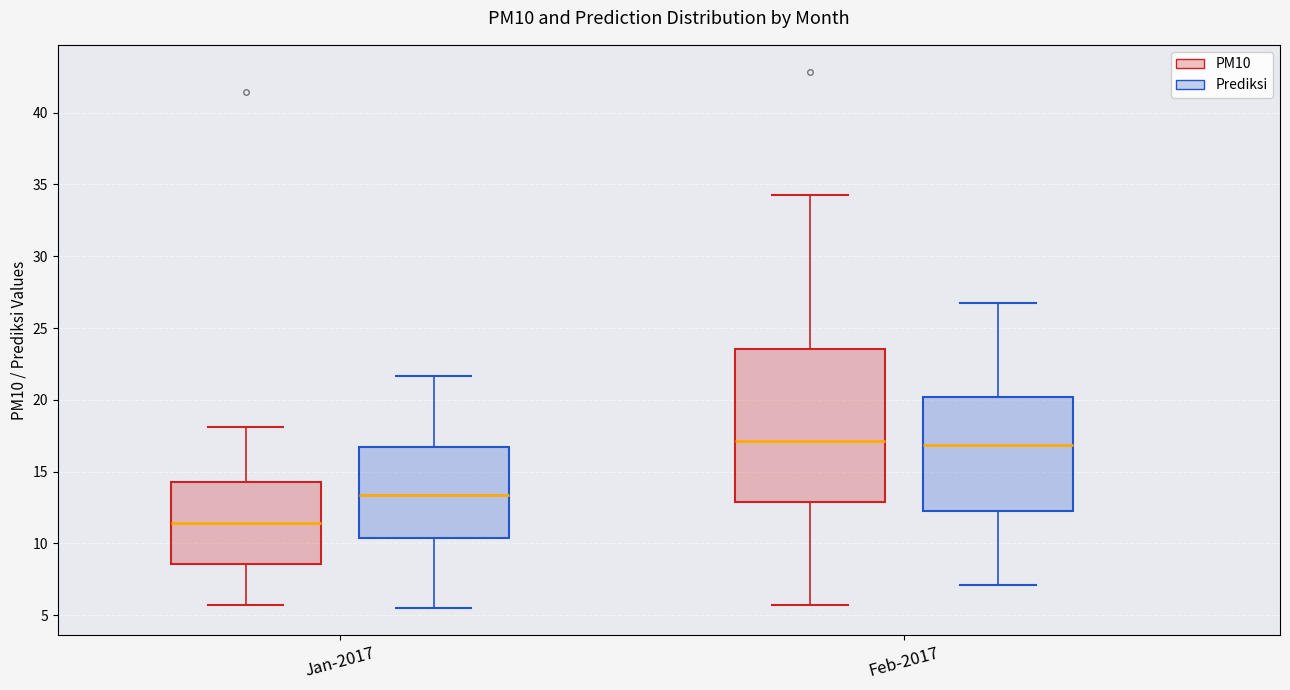

Which box is the tallest, from its lower edge to its upper edge?

Feb-2017 (PM10)